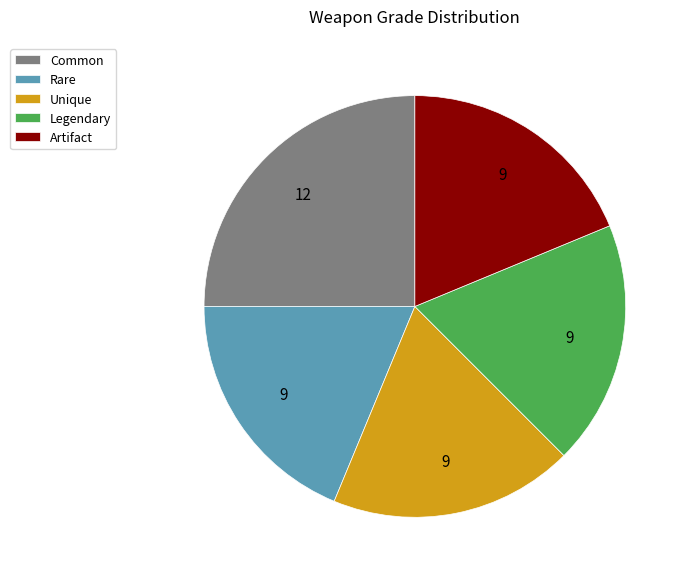

Is there any slice that represents more than half of the pie?

No